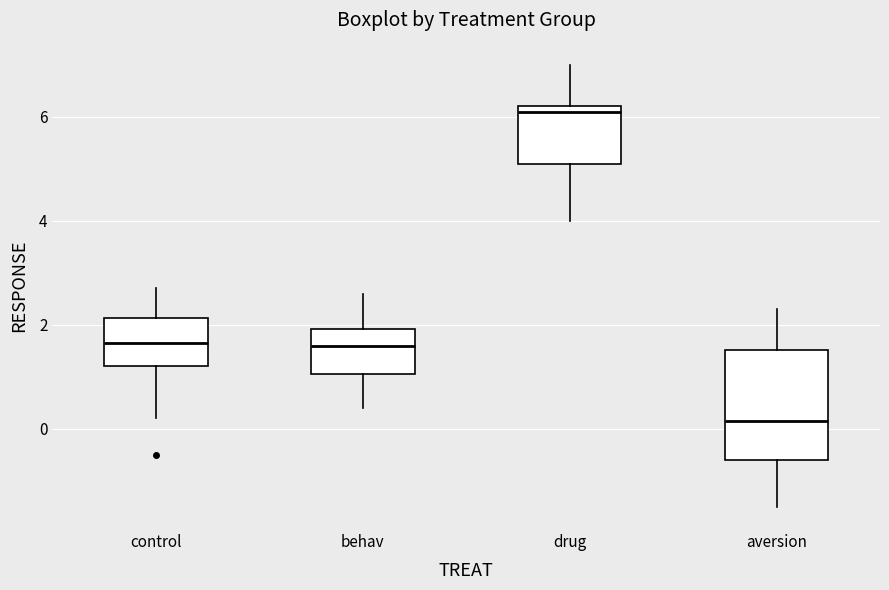

Comparing the boxes themselves (not the whiskers), which one is the tallest?

aversion